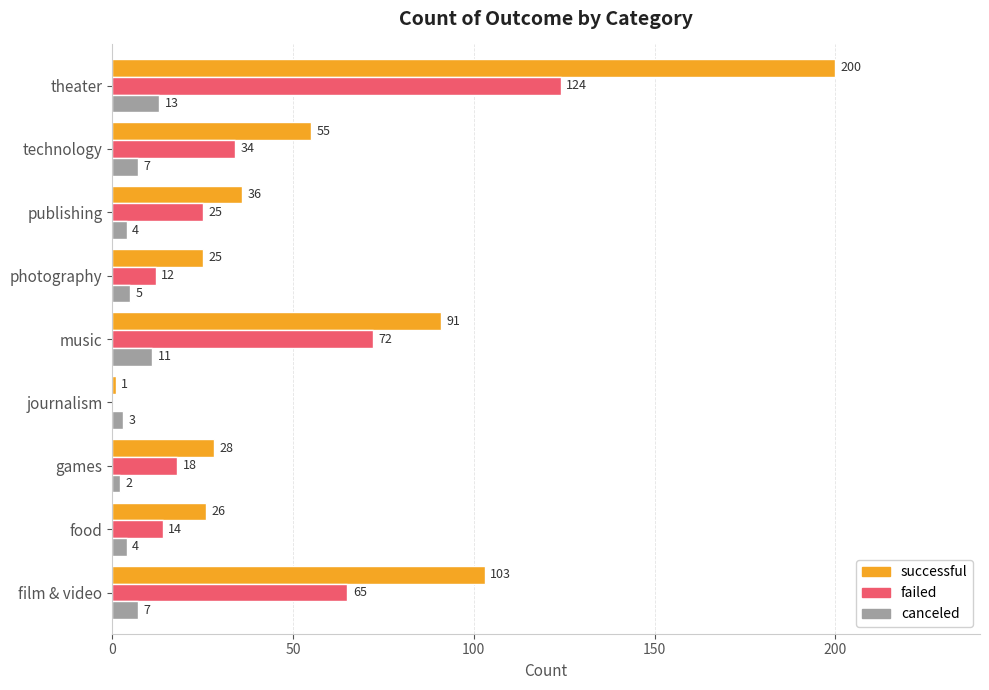

What is the maximum value shown in the chart?

200